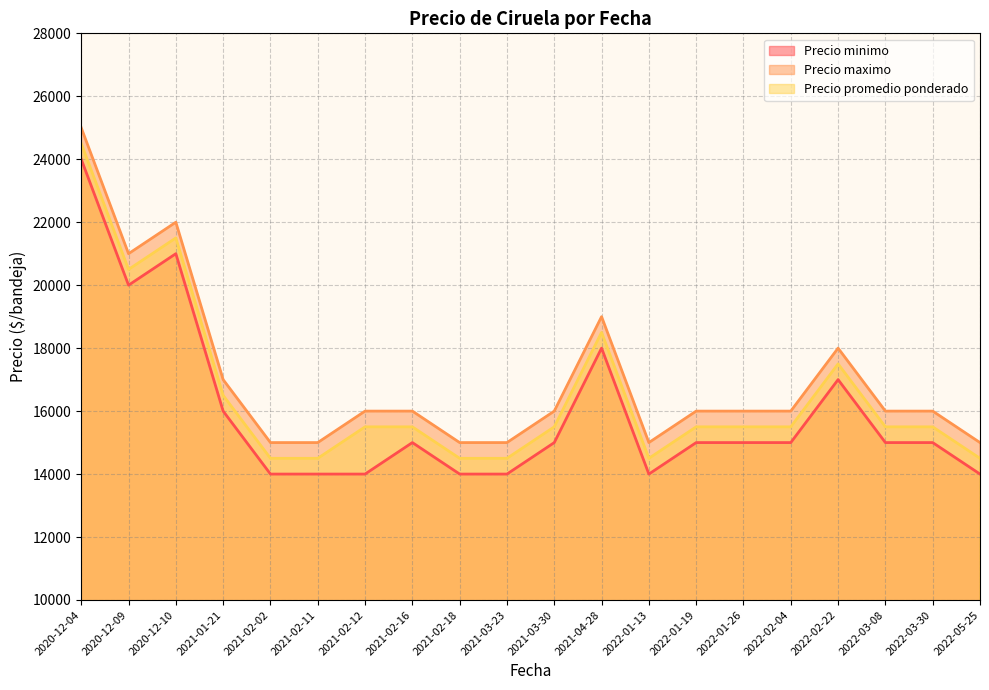

What are all the series names shown in the legend?

Precio minimo, Precio maximo, Precio promedio ponderado